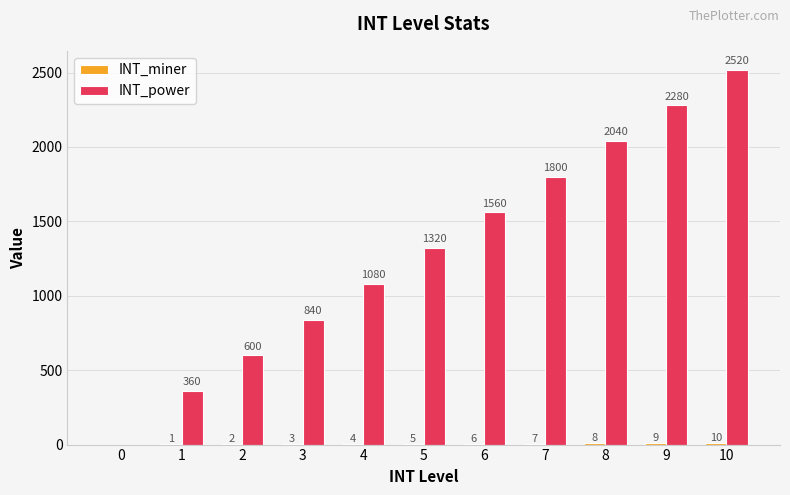

What is the sum of all INT_power values?

14400